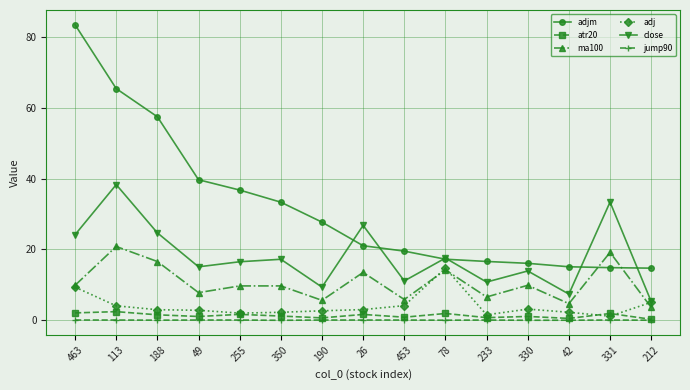

Which series has the largest total across all categories?

adjm